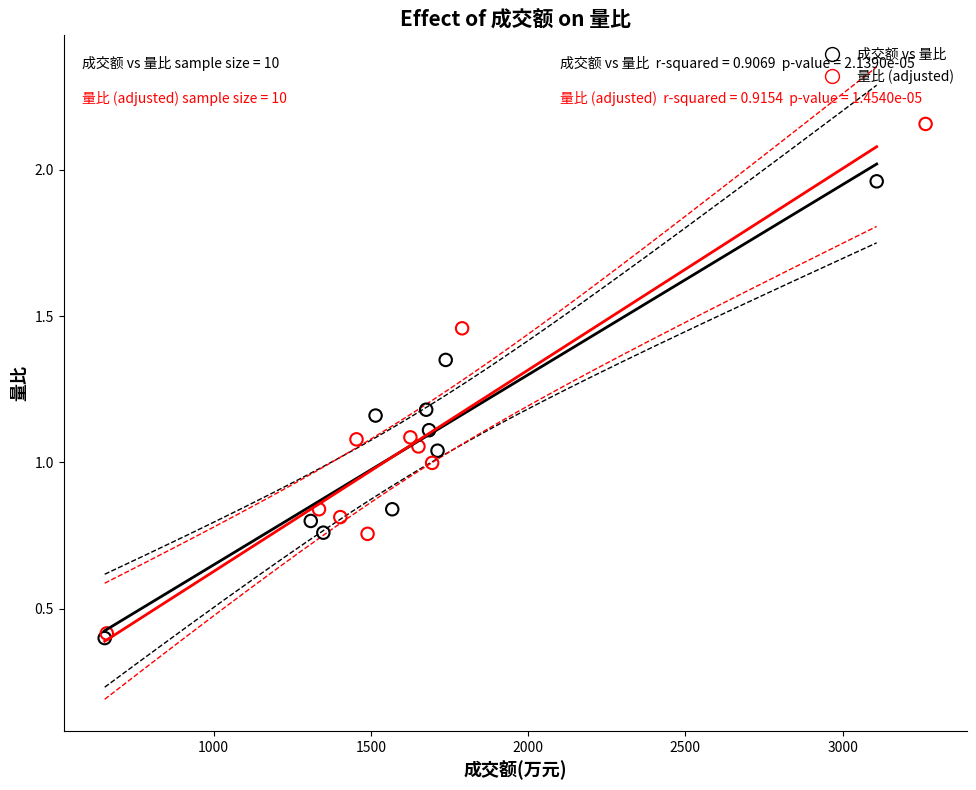

Which series contains the highest Y value?

量比 (adjusted)